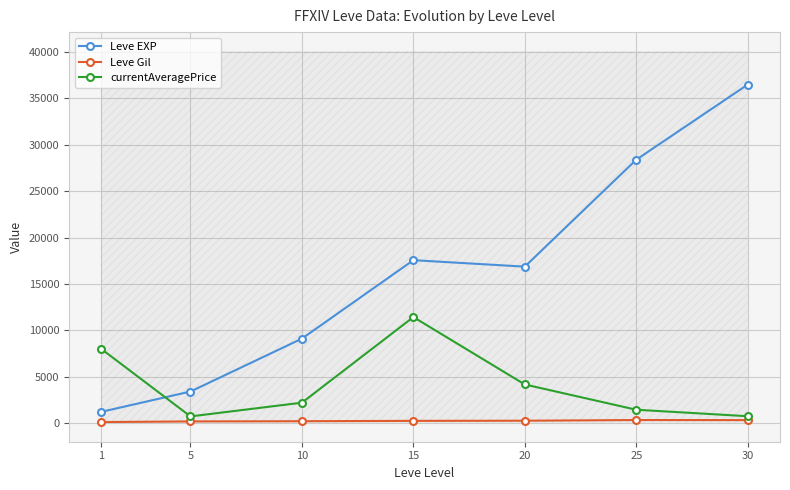

The Leve EXP series shows 24955.8 at 15. True or false?

False